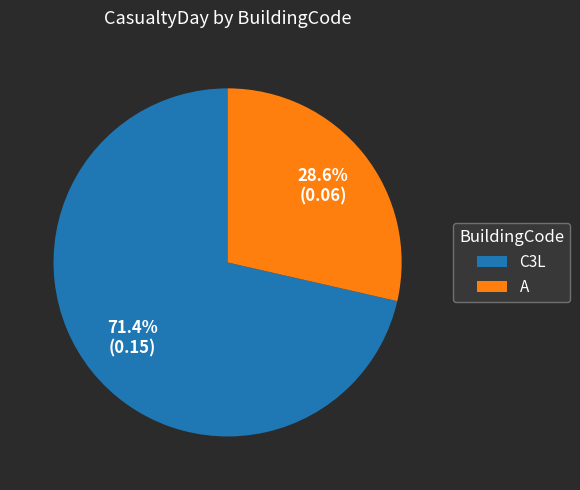

Combined, what portion of the pie is C3L and A?

100.0%